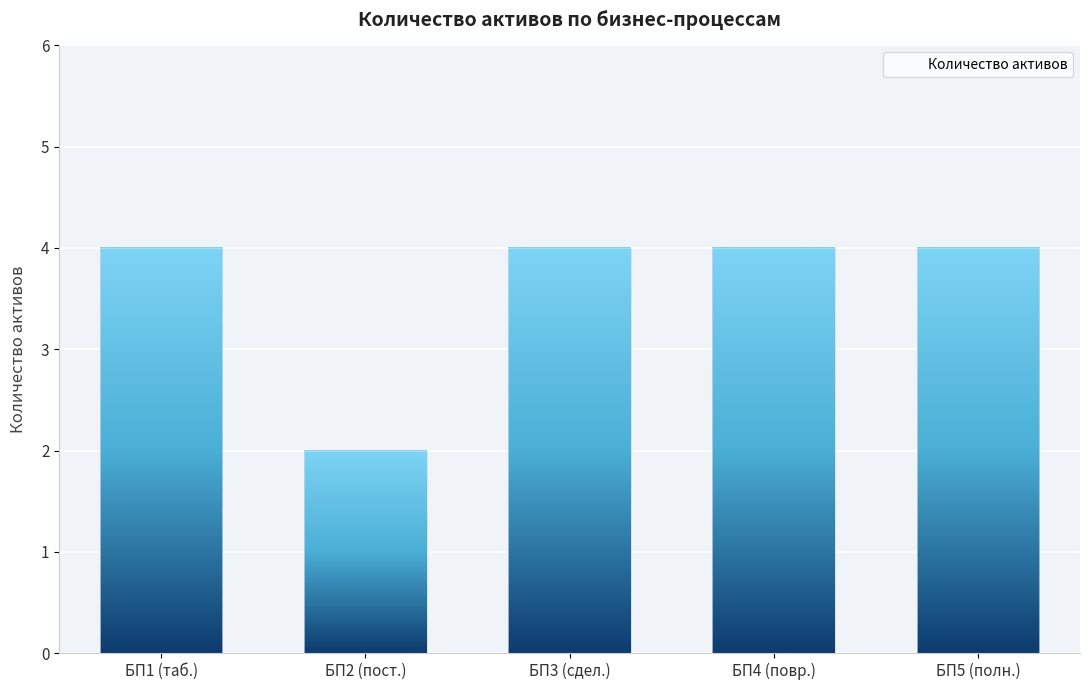

Approximately how many times larger is the value at БП2 (пост.) compared to БП5 (полн.)?

0.5